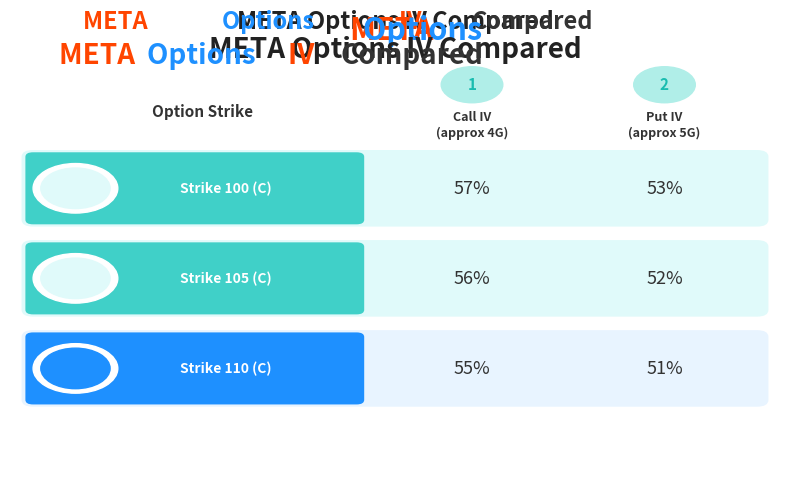

Reading left to right, what are all the values shown in this chart?

4G Coverage (Call IV): 0.6	0.6	0.6
5G Coverage (Puts IV): 0.5	0.5	0.5